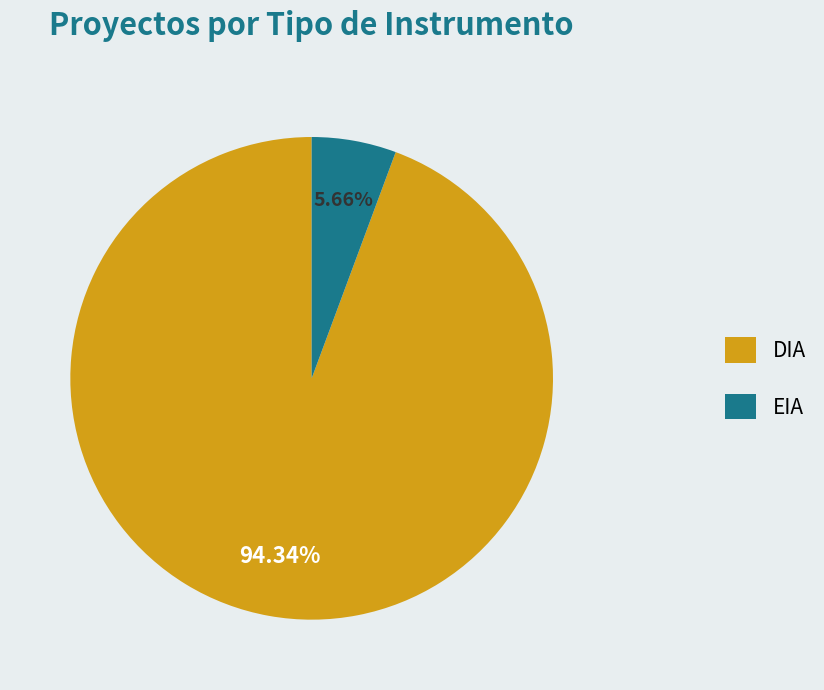

Which slice is the largest?

DIA